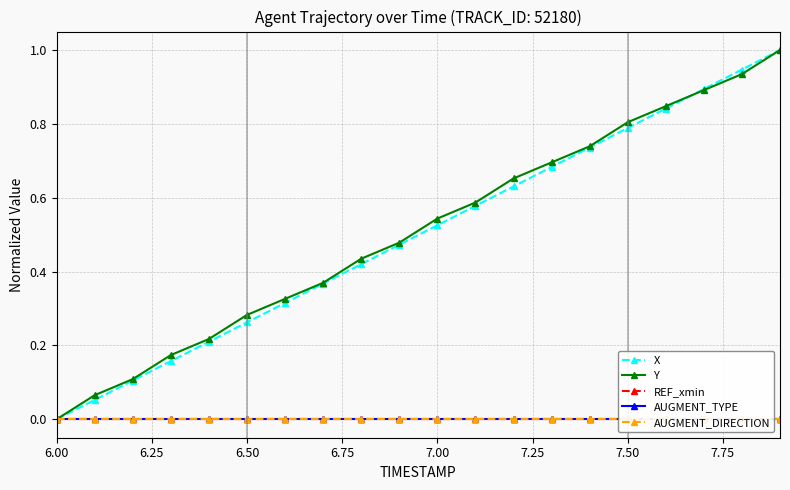

At how many categories does at least one series exceed 0?

19